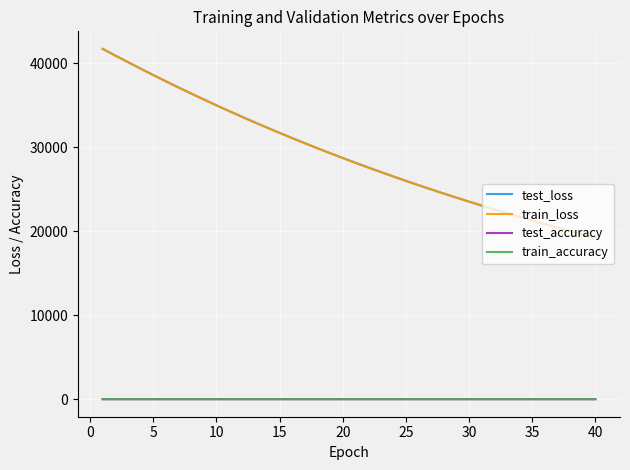

What is the greatest value displayed?

41688.2